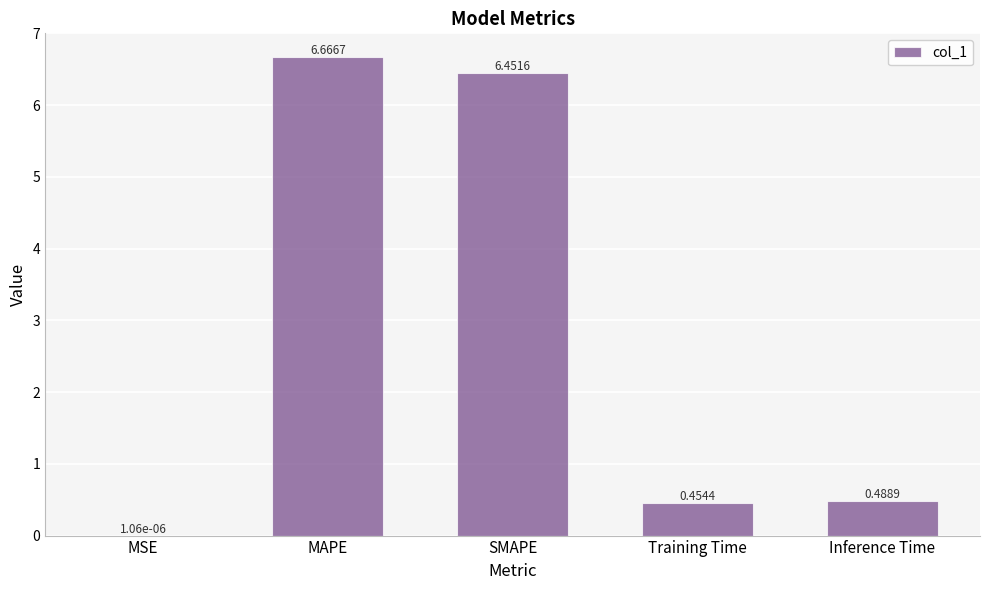

Which has a higher value, MAPE or Training Time?

MAPE